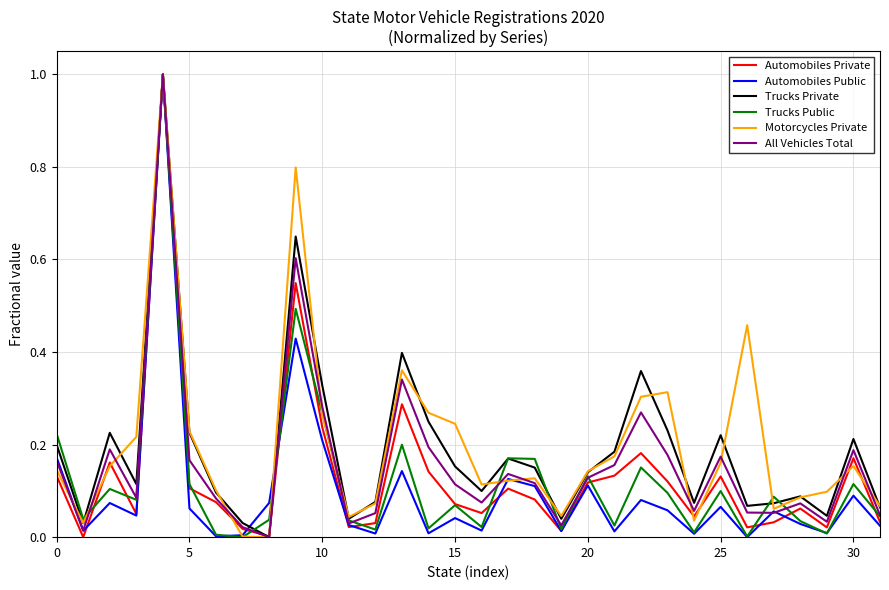

What is the maximum value for Trucks Private?

1.0